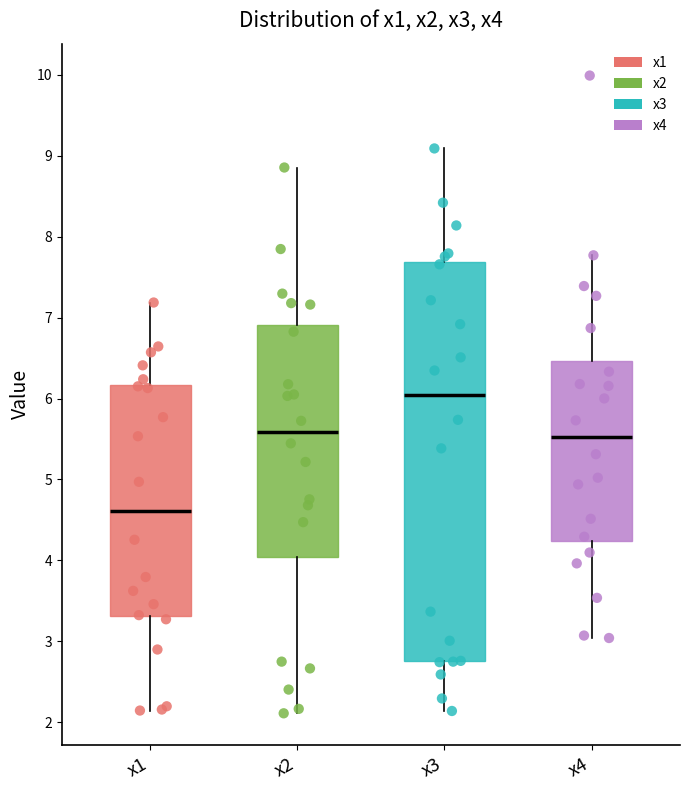

Which box has the lowest median line?

x1